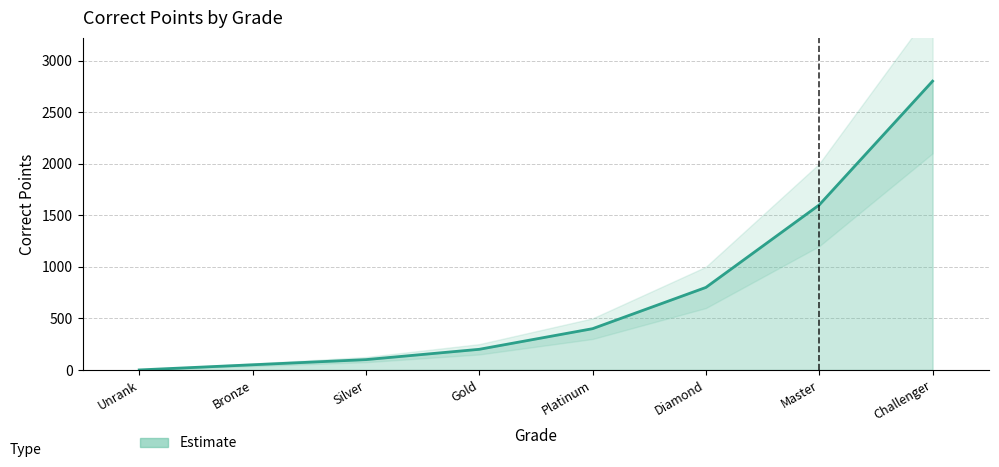

What is the difference between the second highest and minimum values?

1600